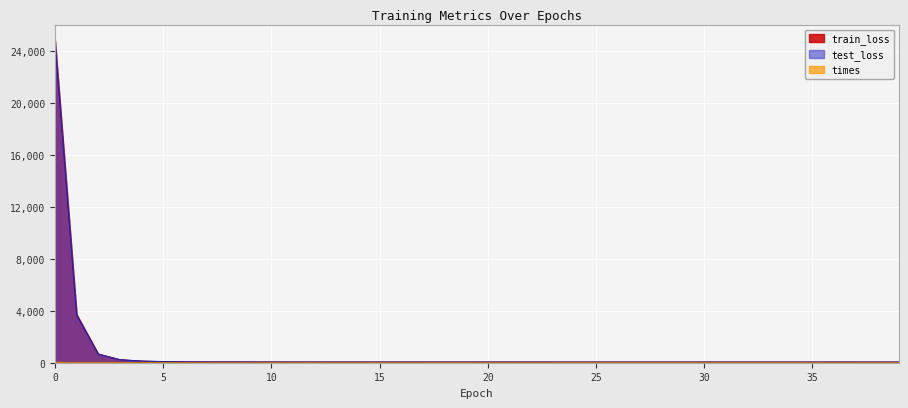

What is the total value across all series at 9?

121.6